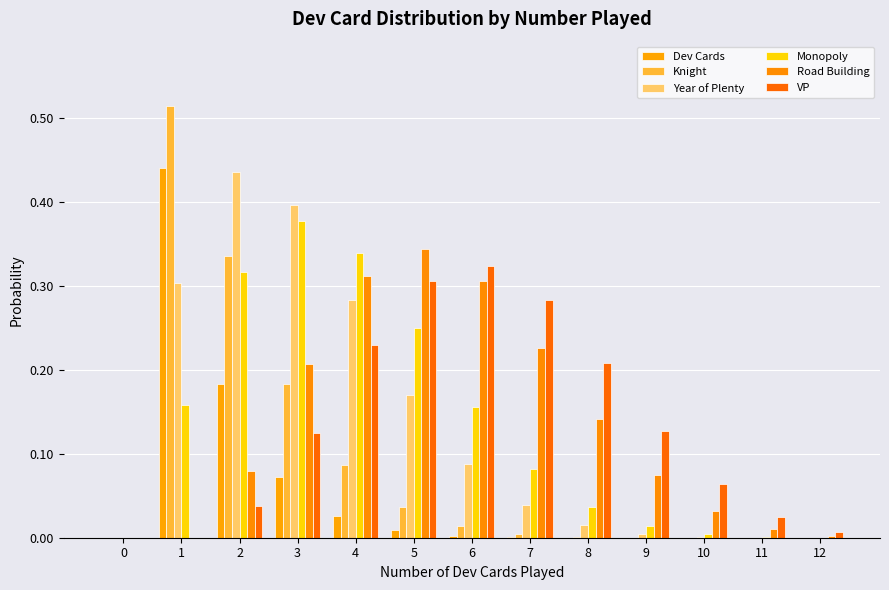

Is the value of Monopoly at 7 greater than the value of VP at 12?

Yes